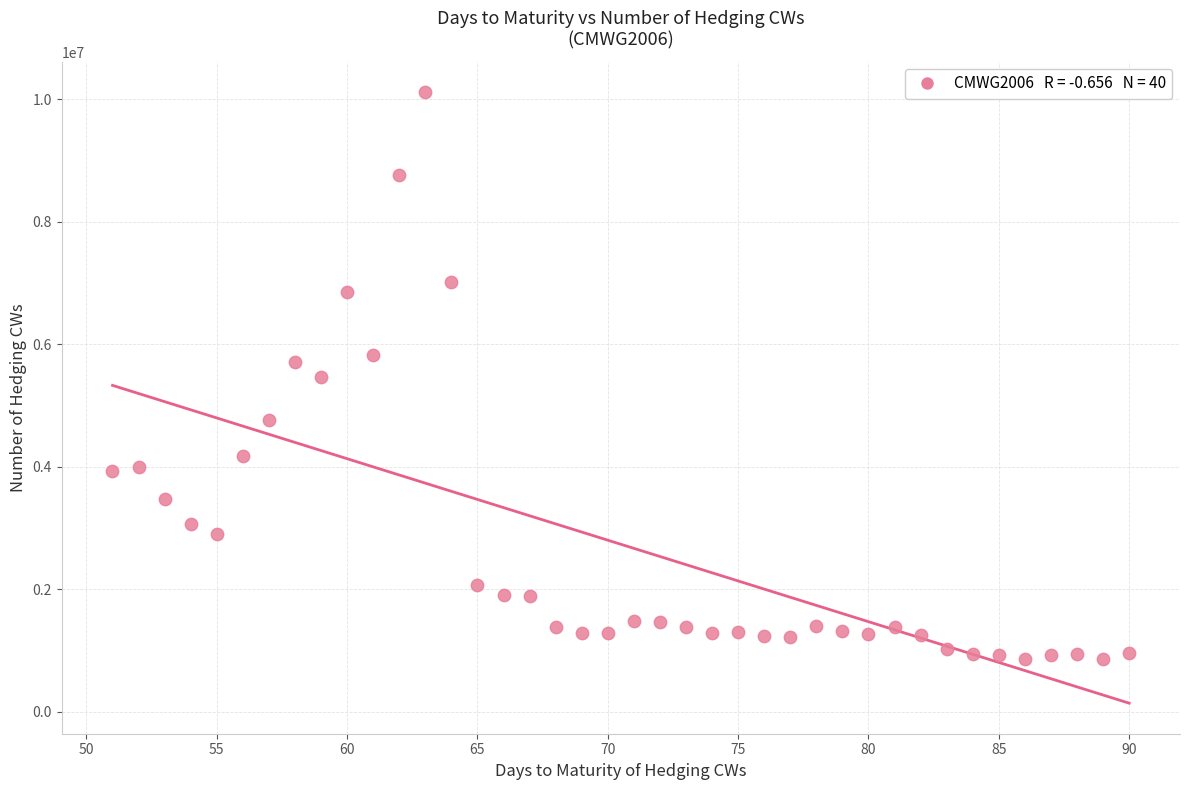

What is the range of Y values (max minus min)?

9252997.8